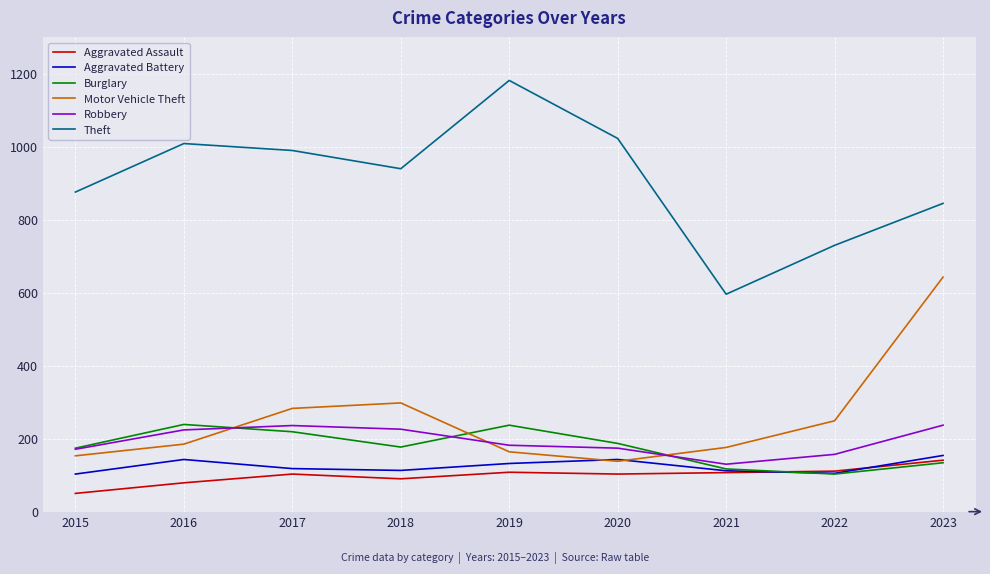

What is the sum of all Motor Vehicle Theft values?

2289